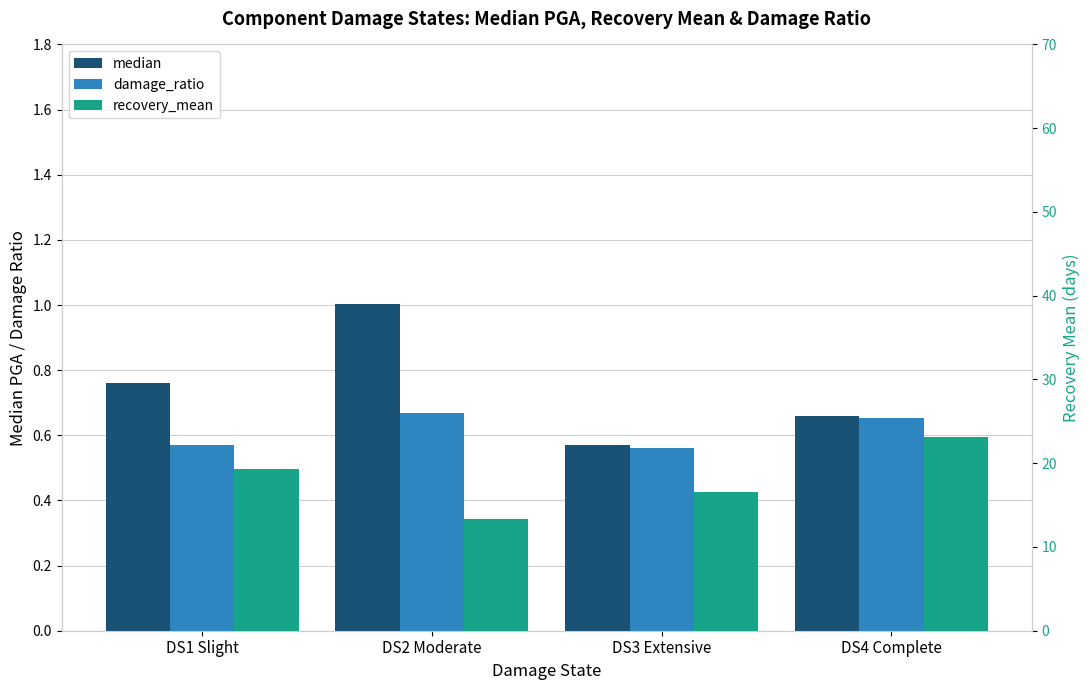

Reading right to left, extract all data points from this chart.

median: DS4 Complete=0.7	DS3 Extensive=0.6	DS2 Moderate=1.0	DS1 Slight=0.8
damage_ratio: DS4 Complete=0.7	DS3 Extensive=0.6	DS2 Moderate=0.7	DS1 Slight=0.6
recovery_mean: DS4 Complete=23.1	DS3 Extensive=16.6	DS2 Moderate=13.3	DS1 Slight=19.3